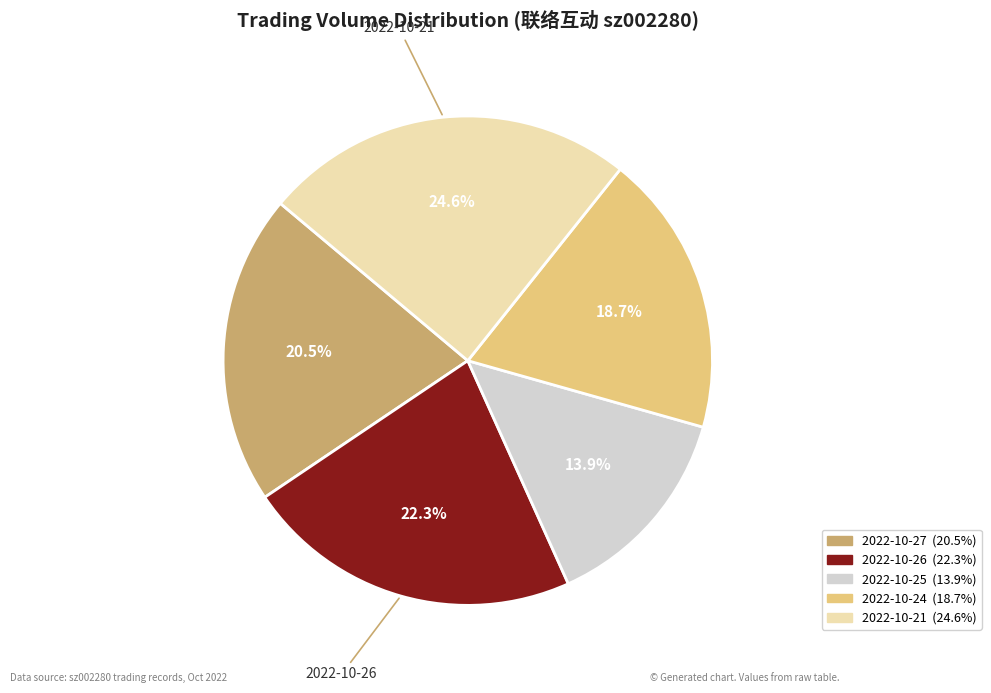

Is there any slice that represents more than half of the pie?

No